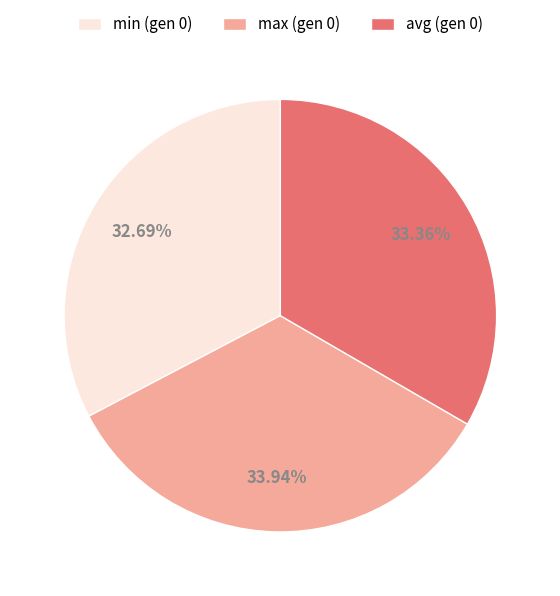

Between avg (gen 0) and max (gen 0), which is larger?

max (gen 0)